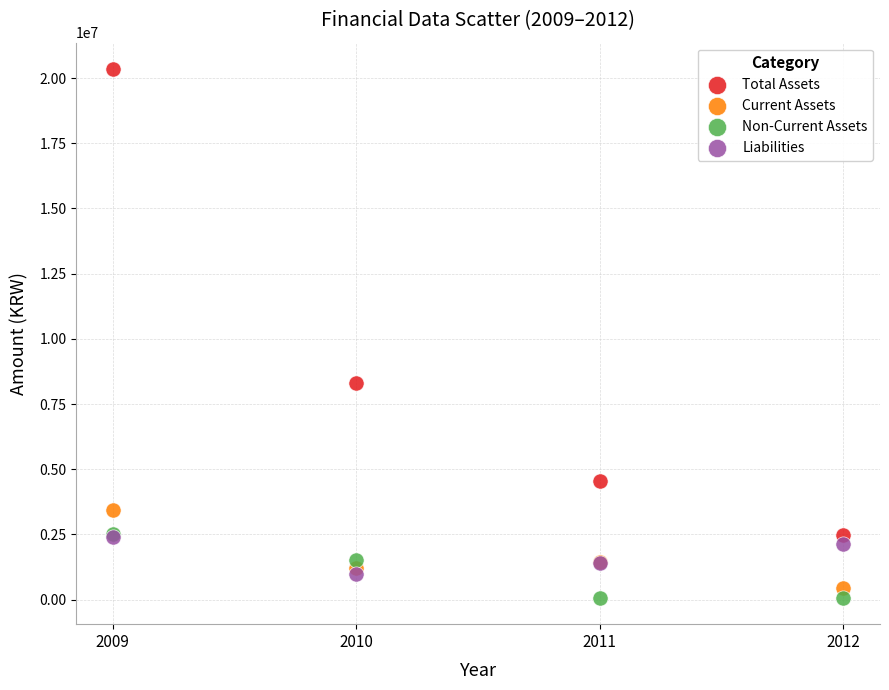

Which series reaches the maximum Y coordinate?

Total Assets